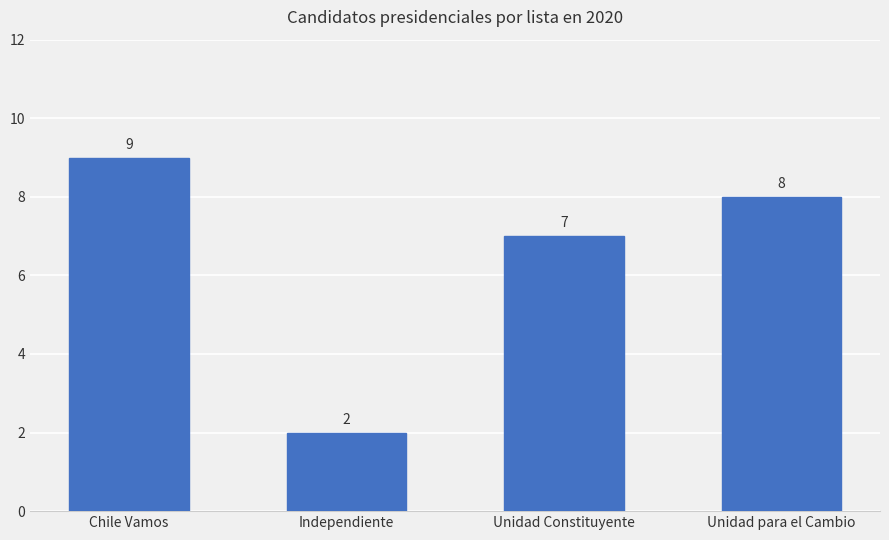

Which category has the lowest value across all series?

Independiente